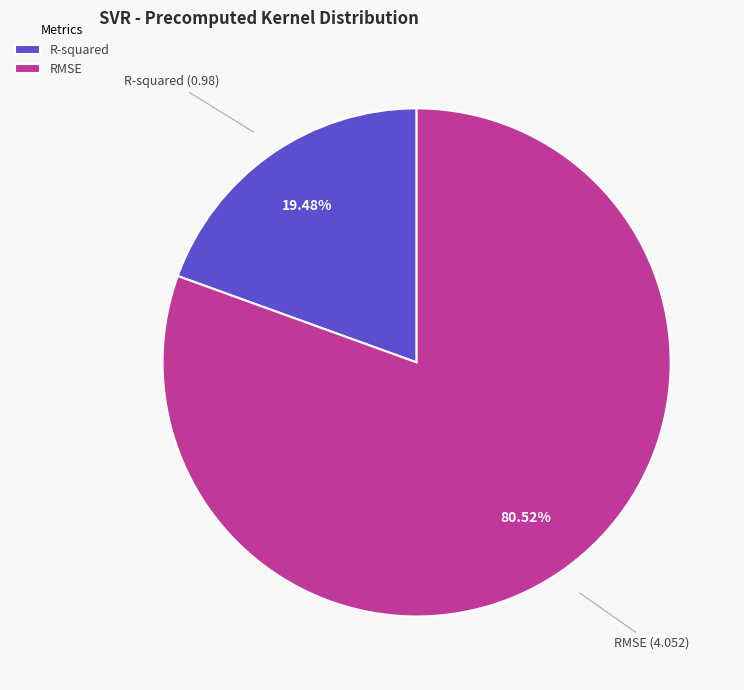

Which category has the biggest portion of the pie?

RMSE